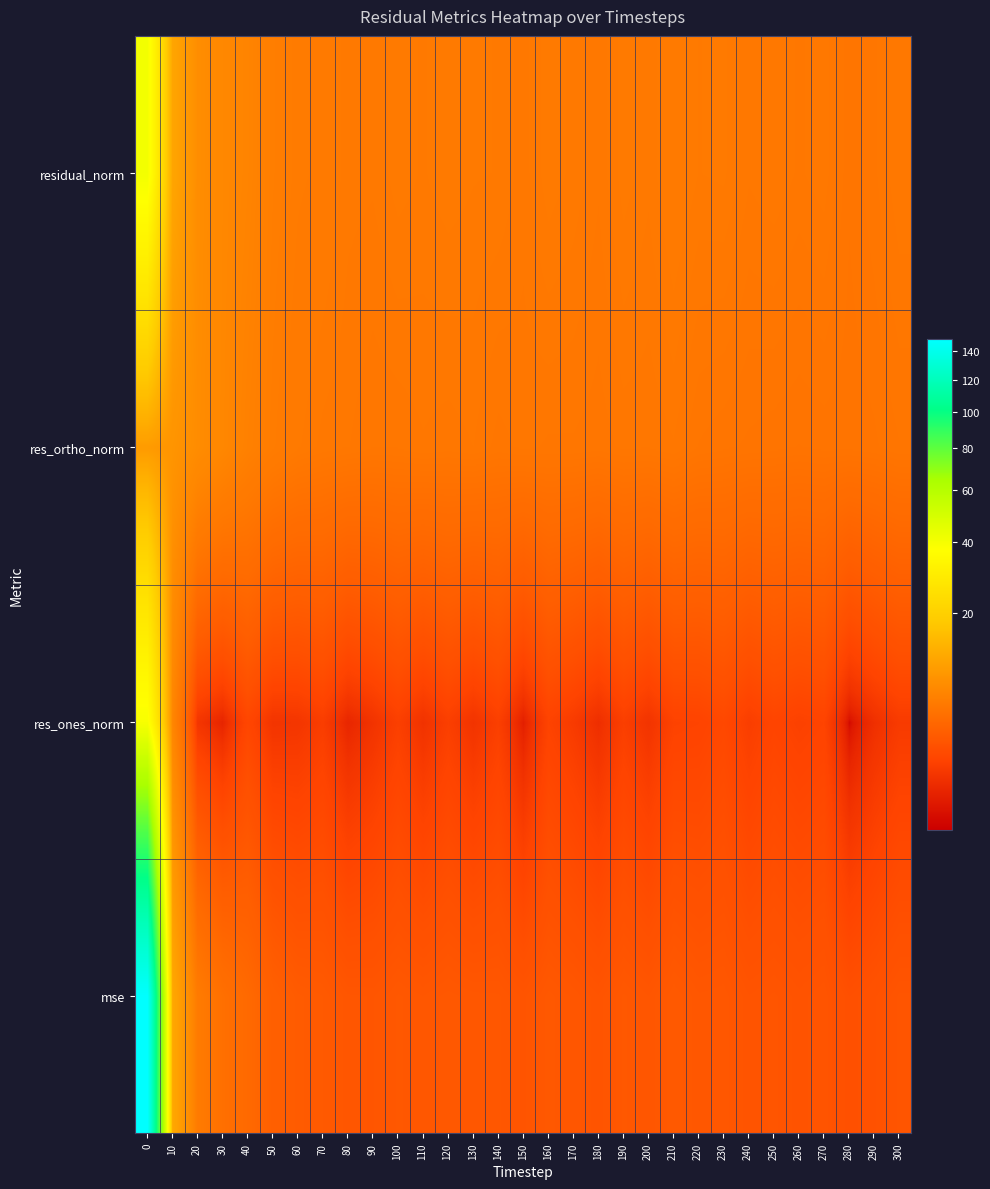

Reading left to right, what are all the values shown in this chart?

mse: 0=148.6	10=11.9	20=6.0	30=4.9	40=4.4	50=3.6	60=3.3	70=3.2	80=3.0	90=3.0	100=3.1	110=3.1	120=3.1	130=3.1	140=3.1	150=2.9	160=3.1	170=3.0	180=2.9	190=3.1	200=3.0	210=3.2	220=3.1	230=3.1	240=2.9	250=3.0	260=2.9	270=2.9	280=2.6	290=2.8	300=3.0
res_ones_norm: 0=39.2	10=7.1	20=1.5	30=1.2	40=2.2	50=1.5	60=1.6	70=1.8	80=1.2	90=1.5	100=1.9	110=1.5	120=1.9	130=1.5	140=1.9	150=1.1	160=2.0	170=1.7	180=1.4	190=1.9	200=1.5	210=2.0	220=2.0	230=2.3	240=1.8	250=2.1	260=1.9	270=2.0	280=0.9	290=1.4	300=1.7
res_ortho_norm: 0=9.9	10=9.0	20=8.0	30=7.2	40=6.6	50=6.1	60=5.8	70=5.7	80=5.6	90=5.5	100=5.5	110=5.6	120=5.6	130=5.6	140=5.5	150=5.6	160=5.5	170=5.5	180=5.5	190=5.6	200=5.5	210=5.6	220=5.4	230=5.4	240=5.3	250=5.3	260=5.3	270=5.3	280=5.3	290=5.3	300=5.4
residual_norm: 0=40.4	10=11.5	20=8.1	30=7.3	40=6.9	50=6.3	60=6.0	70=6.0	80=5.8	90=5.7	100=5.9	110=5.8	120=5.9	130=5.8	140=5.8	150=5.7	160=5.9	170=5.8	180=5.6	190=5.9	200=5.7	210=6.0	220=5.8	230=5.8	240=5.6	250=5.7	260=5.6	270=5.7	280=5.4	290=5.5	300=5.7